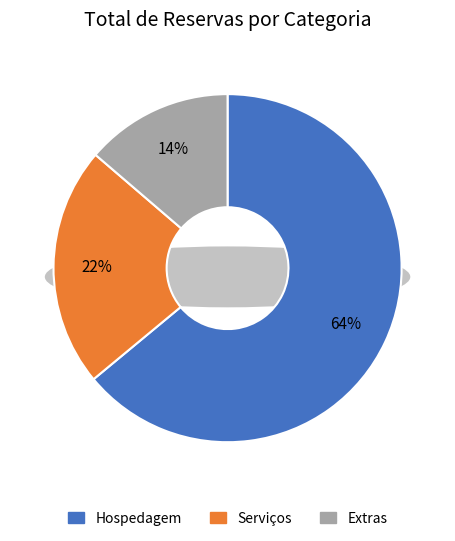

What is the total percentage of Extras and Hospedagem?

77.7%